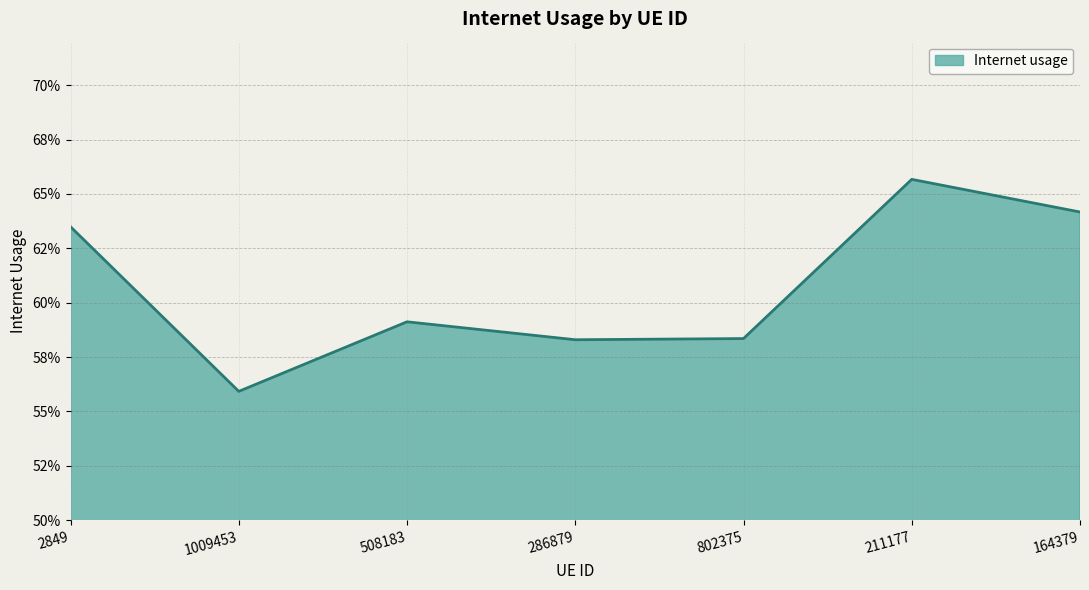

Is this an area chart (filled region under the line)?

Yes